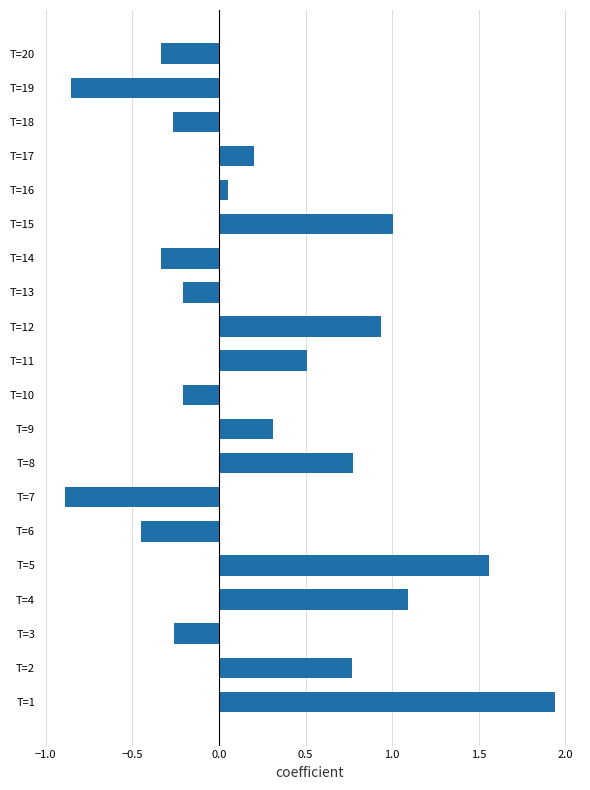

Which category has the highest value across all series?

T=1